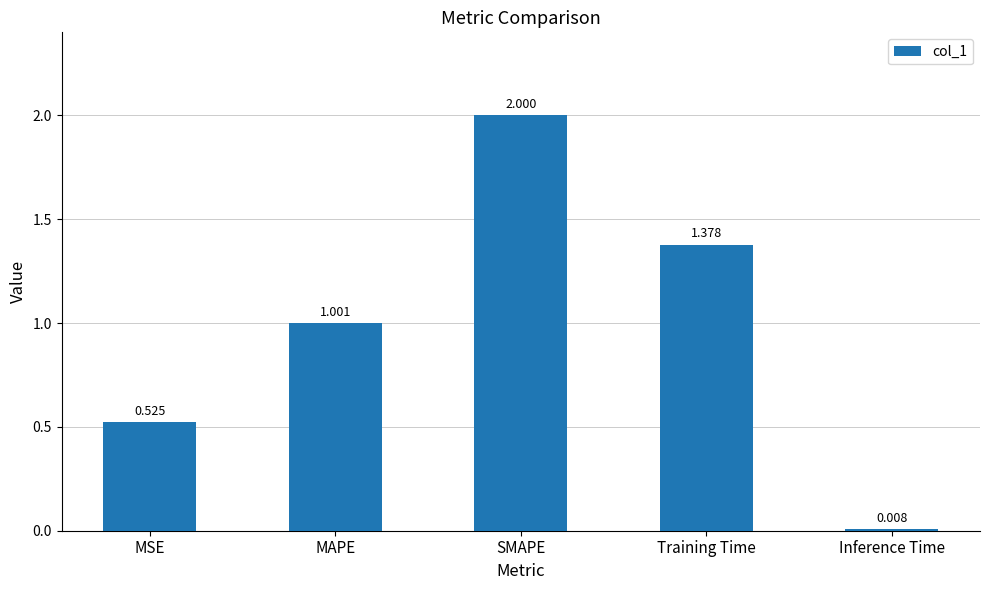

What is the sum of all values?

4.9